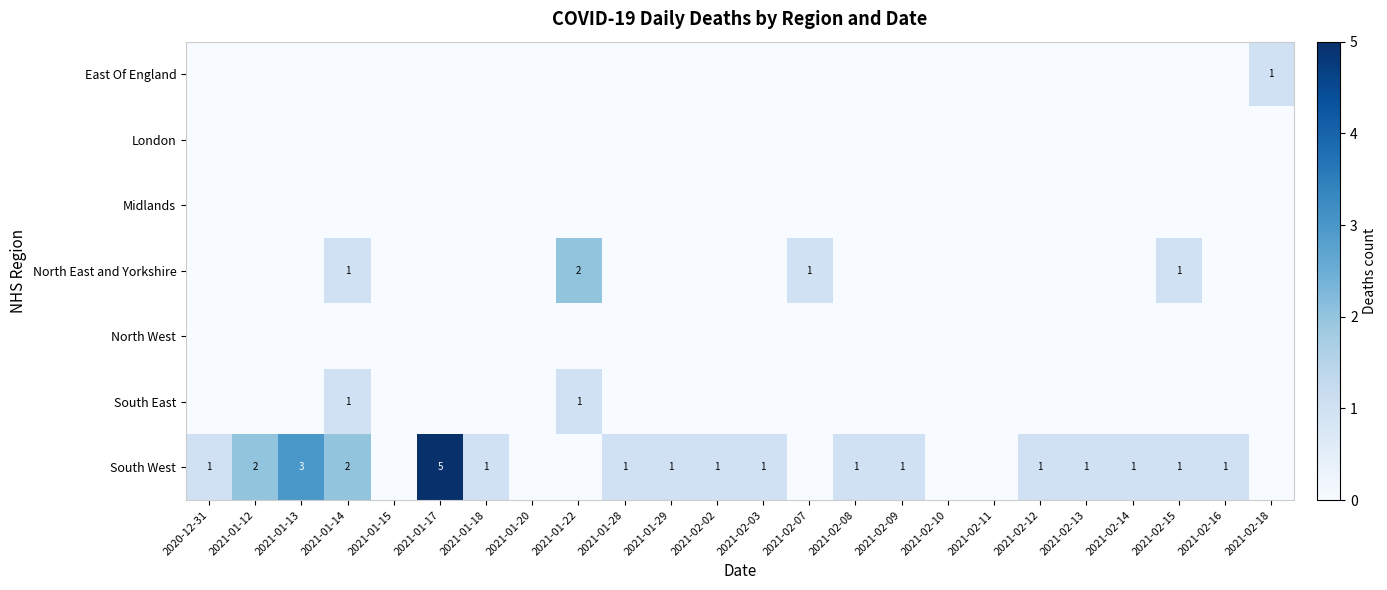

At which category does the chart reach its minimum across all series?

2020-12-31